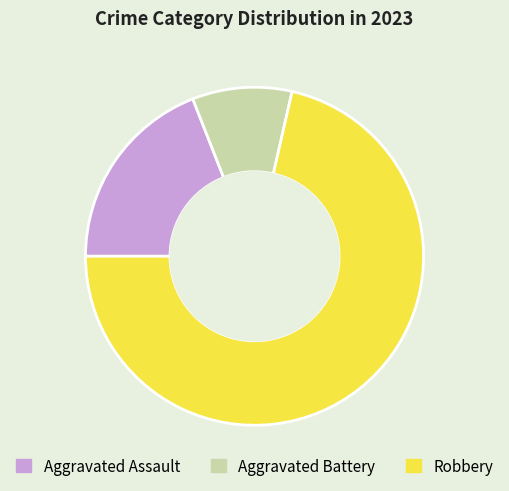

Is it true that Aggravated Assault is 5% of the pie?

False